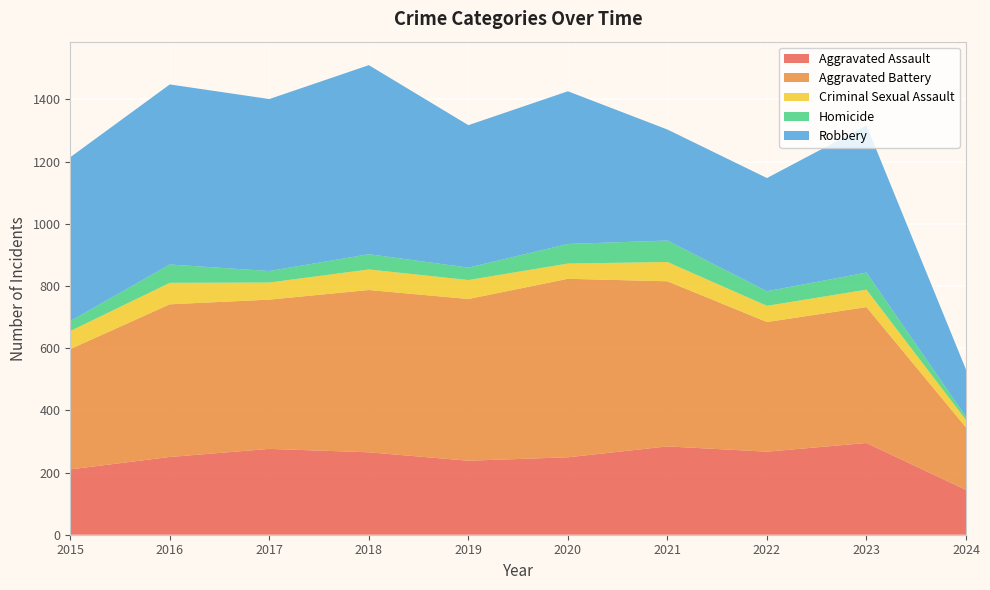

Reading left to right, list all the values displayed in this chart.

Aggravated Assault: 210	250	276	265	238	249	284	267	295	144
Aggravated Battery: 387	491	480	522	520	574	531	417	437	201
Criminal Sexual Assault: 58	69	55	66	61	49	62	52	56	24
Homicide: 32	59	37	49	40	63	69	47	55	10
Robbery: 527	579	553	608	458	491	357	364	473	152